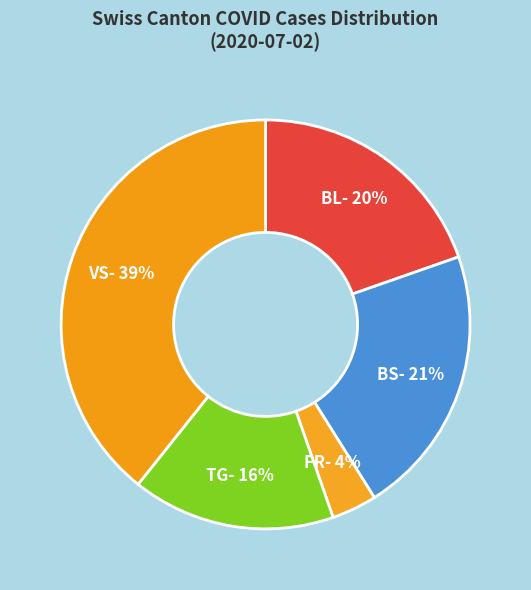

How many segments does this pie chart have?

5